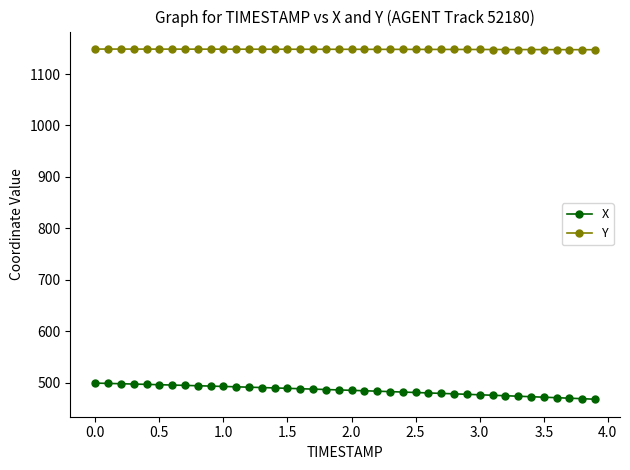

At how many categories does at least one series exceed 978?

40